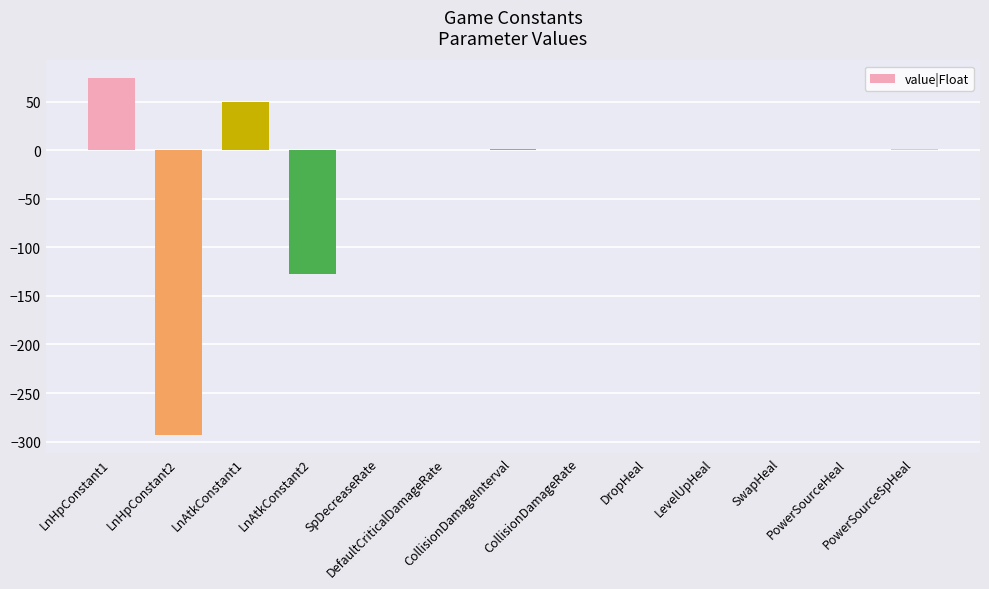

At which label does the data first exceed 0?

LnHpConstant1